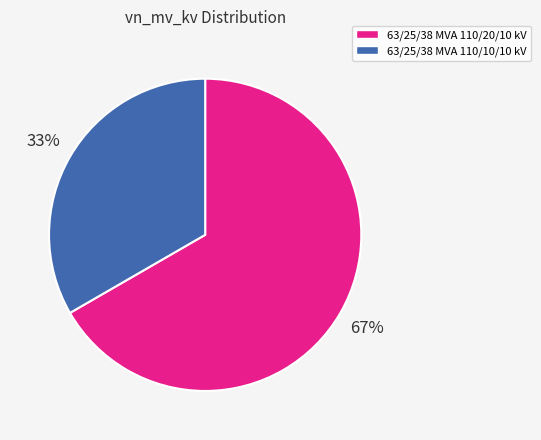

Do 63/25/38 MVA 110/10/10 kV and 63/25/38 MVA 110/20/10 kV together represent more than half of the pie?

Yes